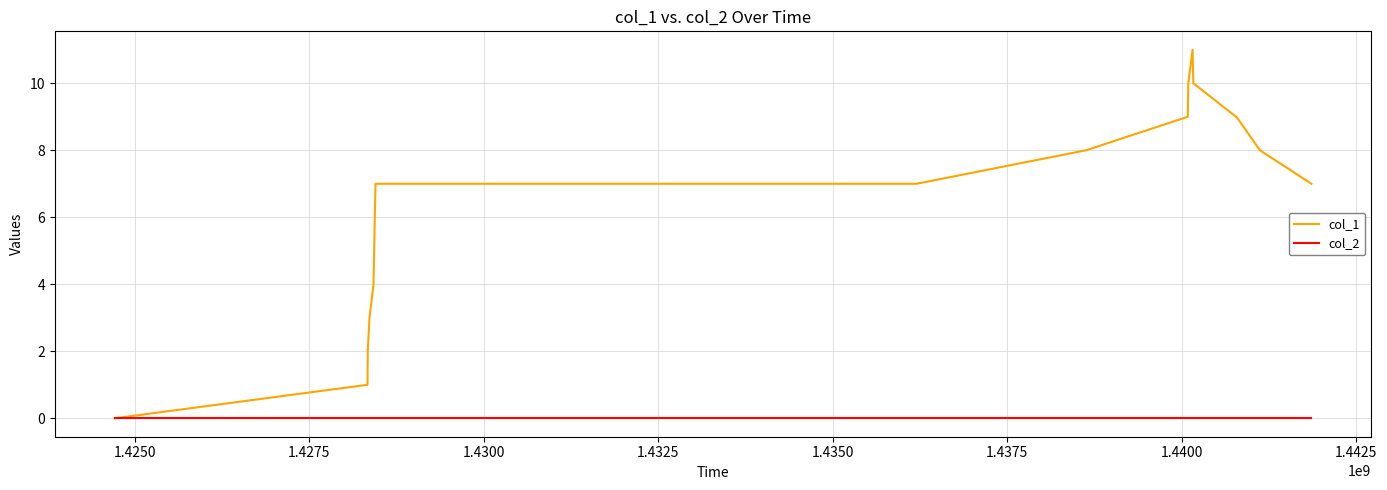

What is the maximum value shown in the chart?

11